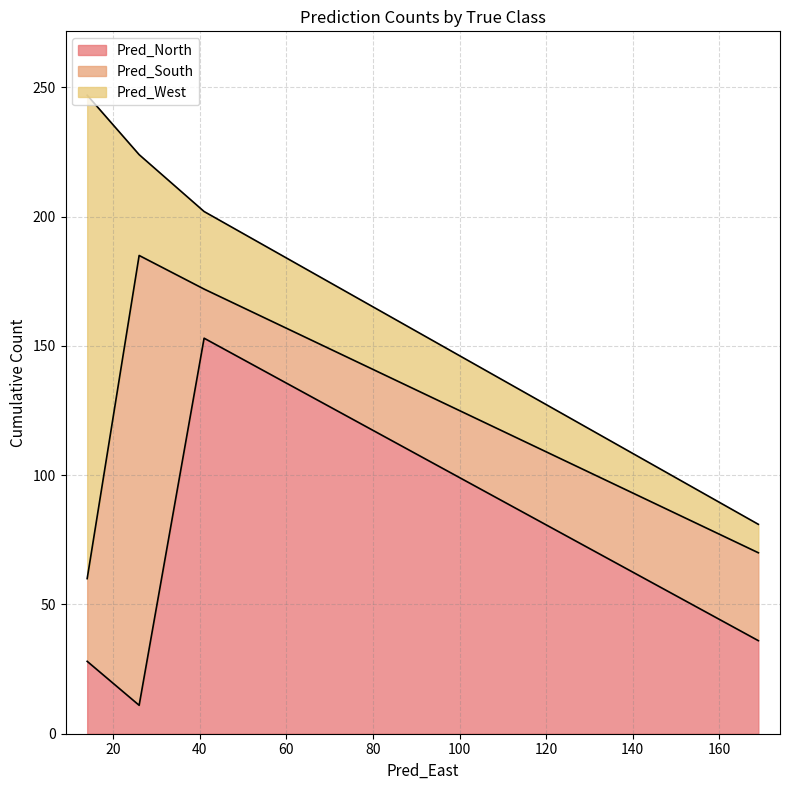

What is the highest value of the Pred_North series?

153